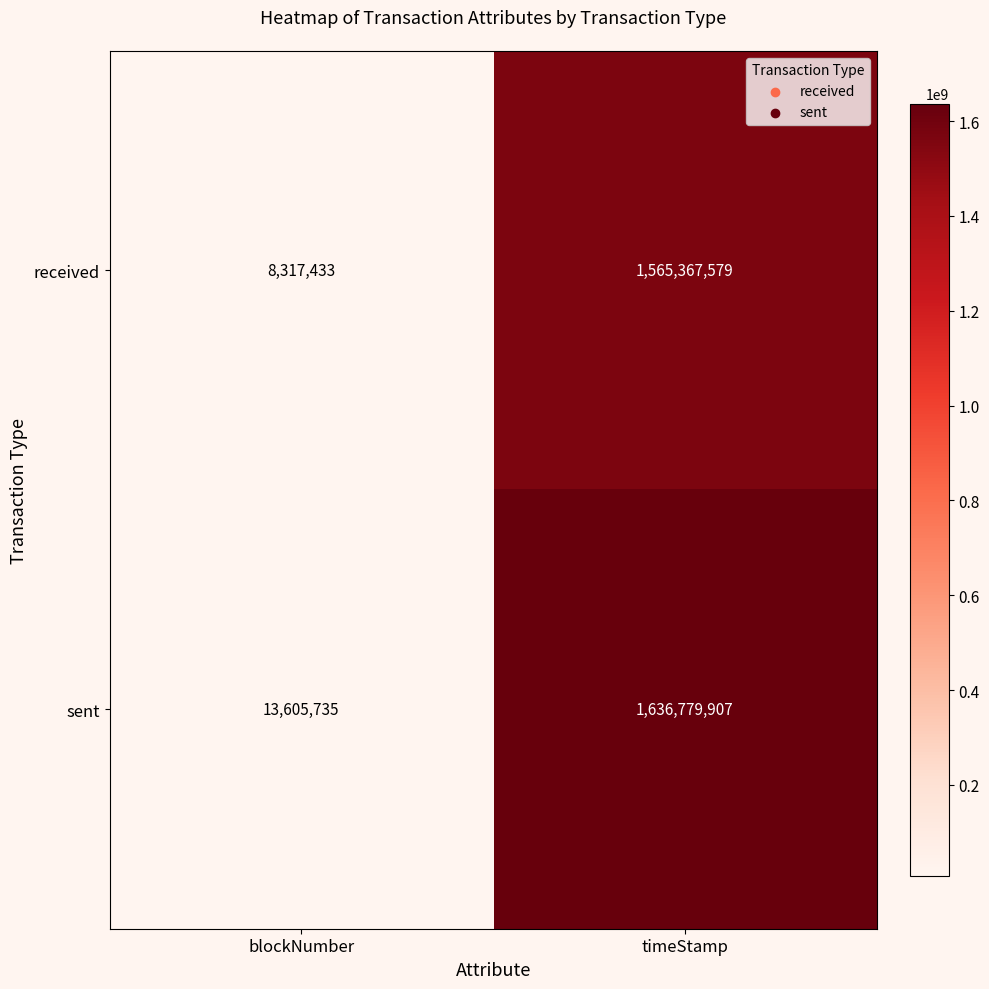

Is it true that received equals 8317433 at blockNumber?

True